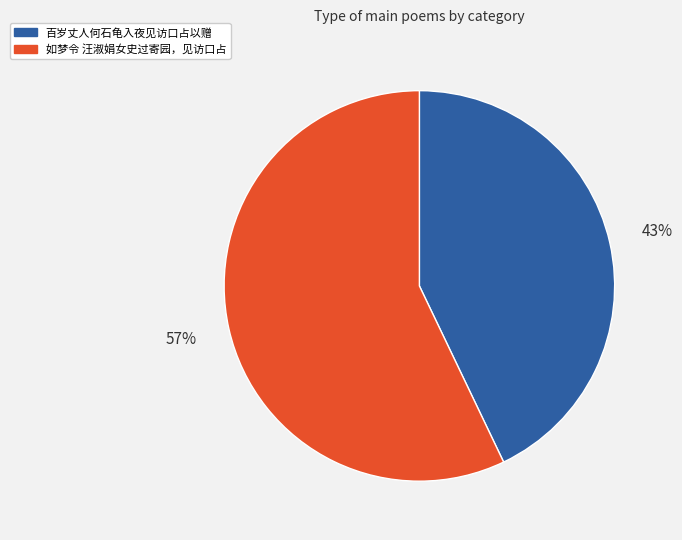

What is the majority slice?

如梦令 汪淑娟女史过寄园，见访口占